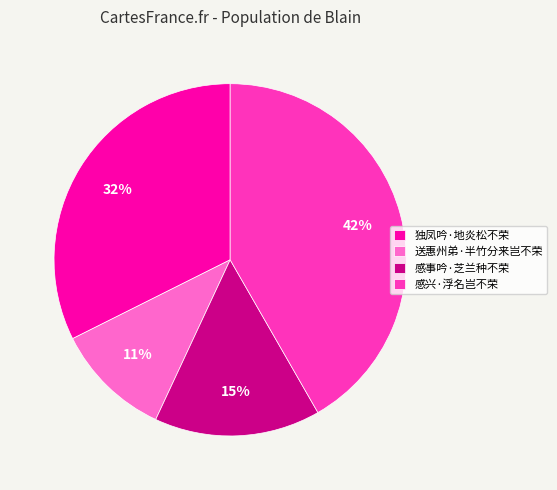

Is there a majority slice in this chart?

No